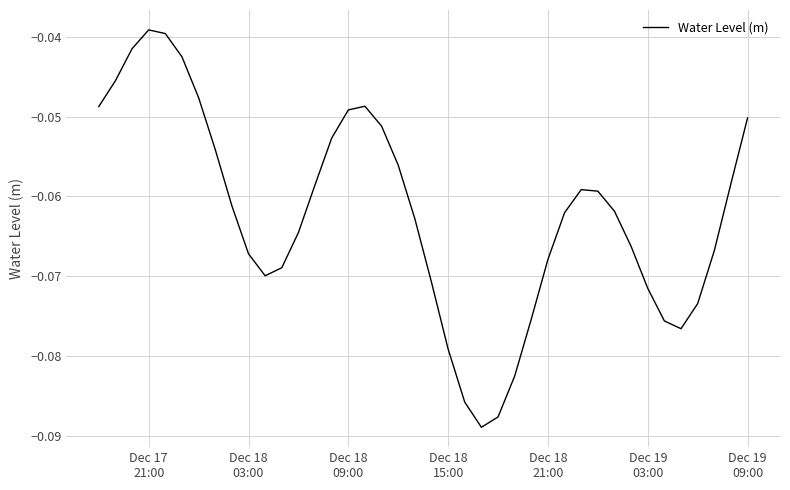

What is the sum of all values?

-2.5